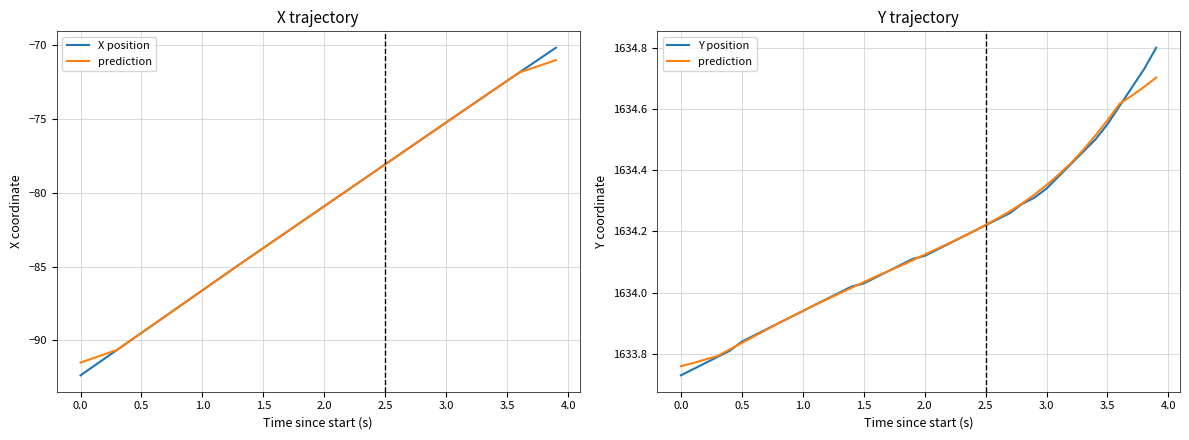

True or false: prediction and Y position cross at least once.

True